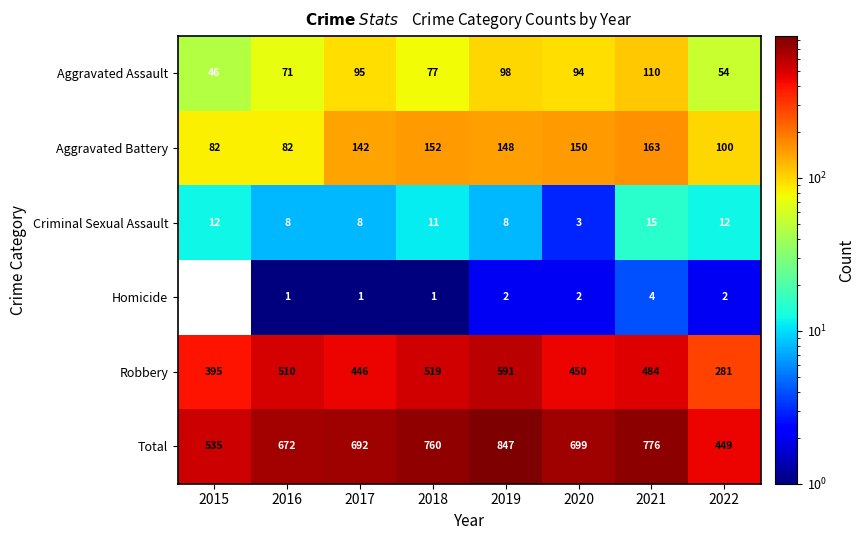

Rank the series by their maximum value, from highest to lowest.

Total, Robbery, Aggravated Battery, Aggravated Assault, Criminal Sexual Assault, Homicide